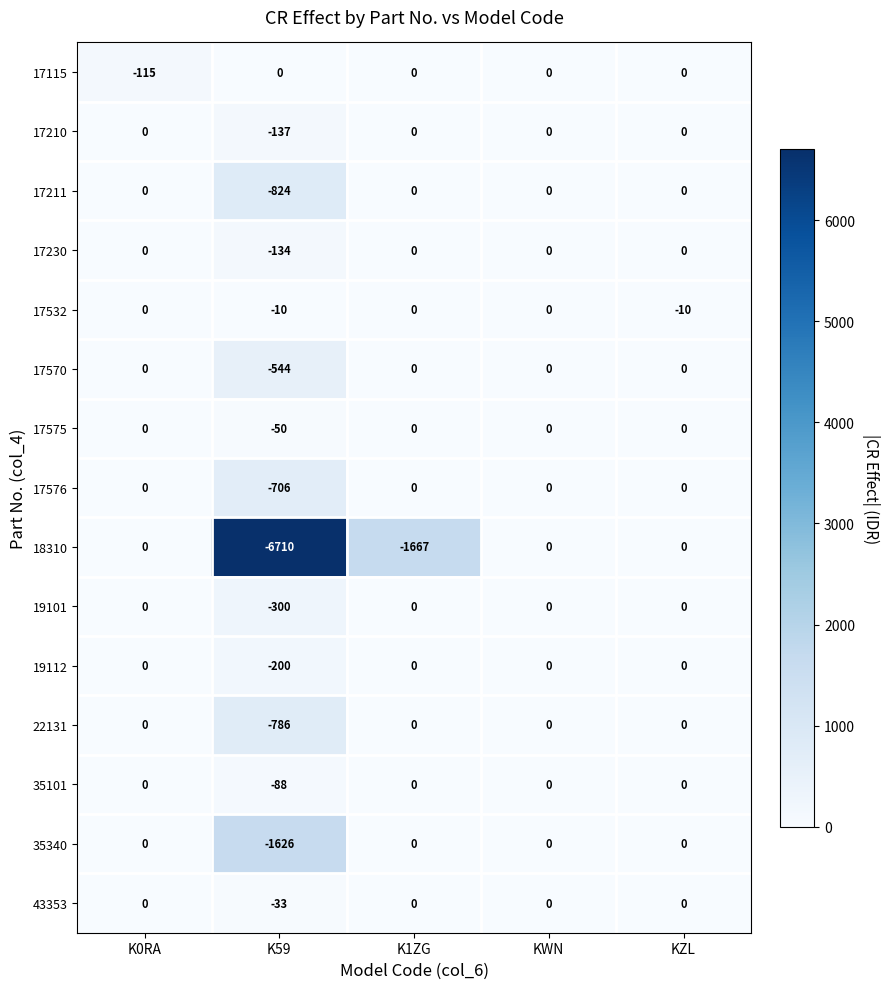

At which category is the sum across all series the highest?

KWN